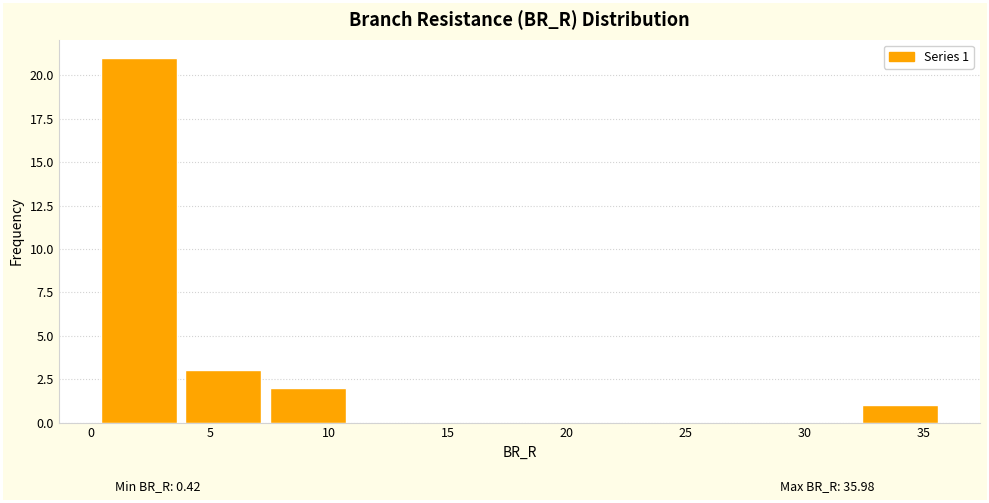

Which range on the x-axis has the tallest bar?

0.5 to 4.0